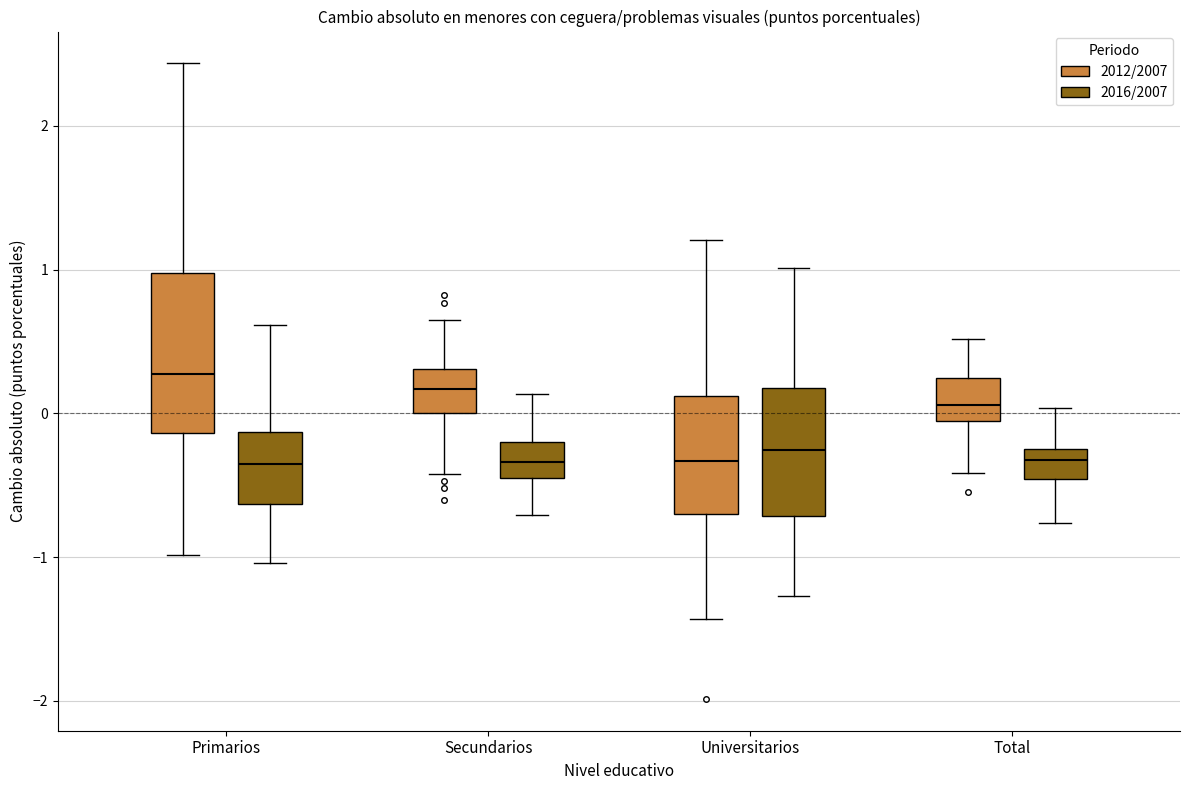

Which box is the tallest, from its lower edge to its upper edge?

Primarios (2012/2007)